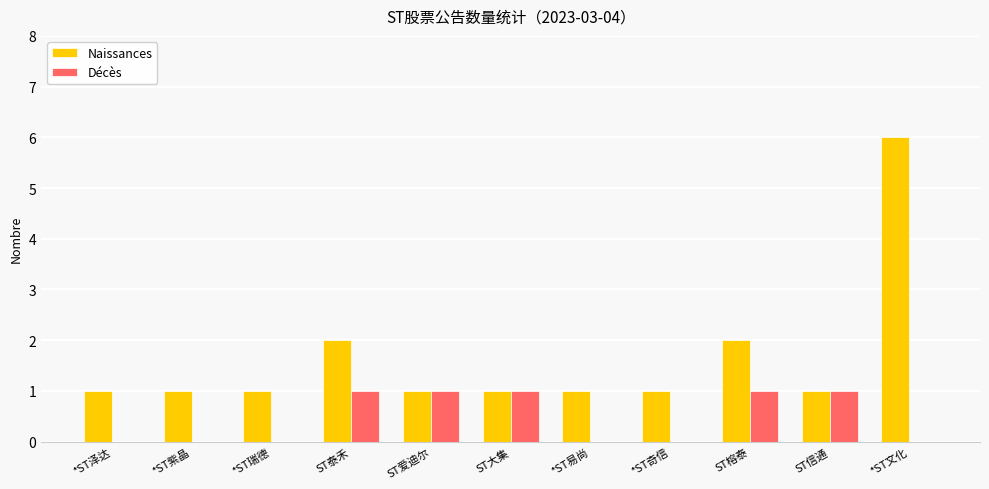

Which series changed the most between ST榕泰 and ST信通?

Naissances